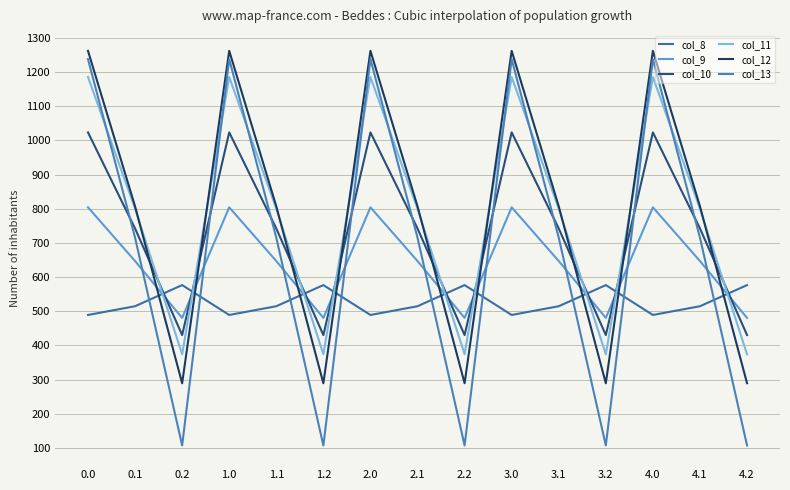

At 4.0, list the series in order from largest to smallest.

col_12, col_13, col_11, col_10, col_9, col_8